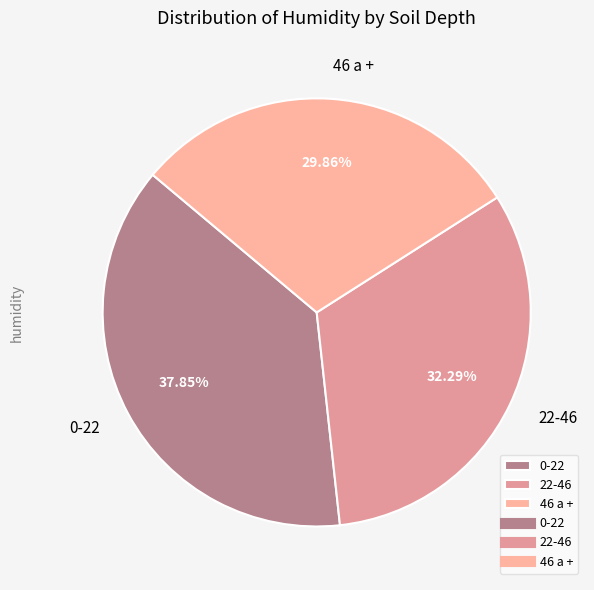

Which slice is the largest?

0-22